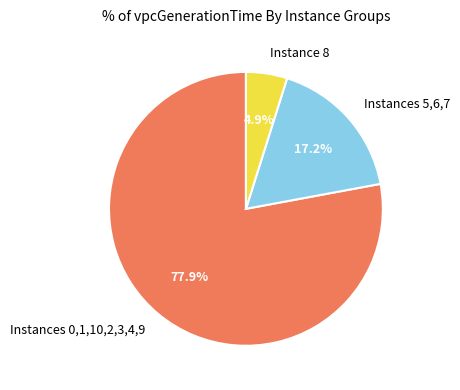

Rank the categories by value from lowest to highest.

Instance 8, Instances 5,6,7, Instances 0,1,10,2,3,4,9